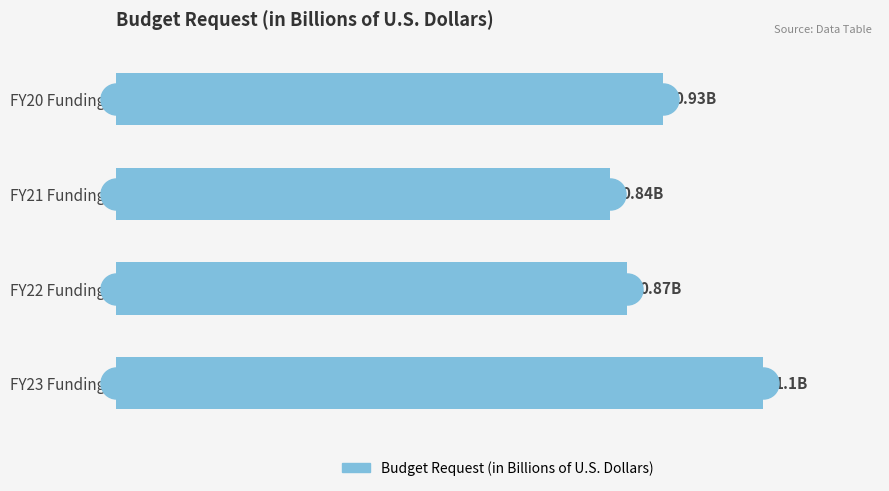

Which has a higher value, FY23 Funding or FY20 Funding?

FY23 Funding